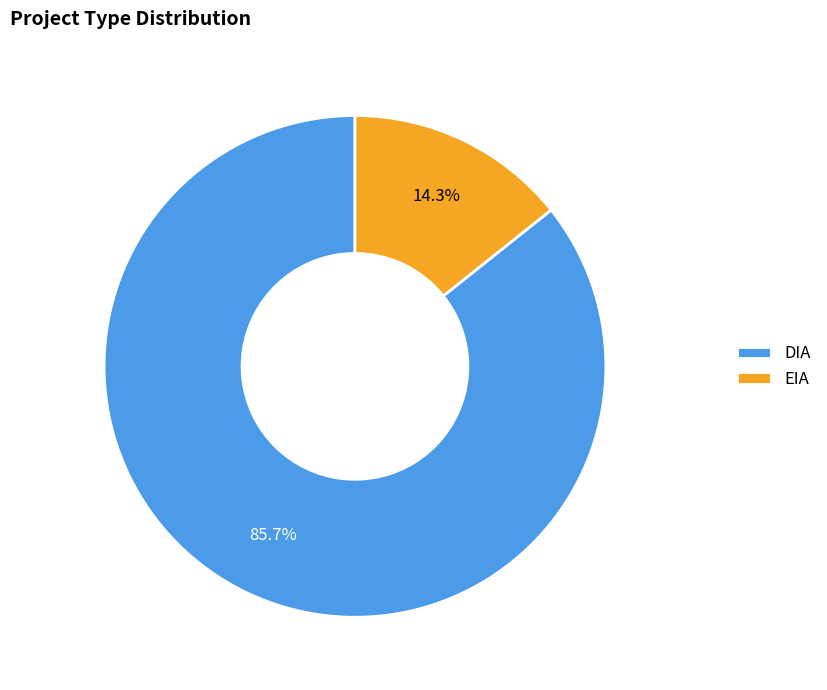

How much of the chart is everything except EIA?

85.7%